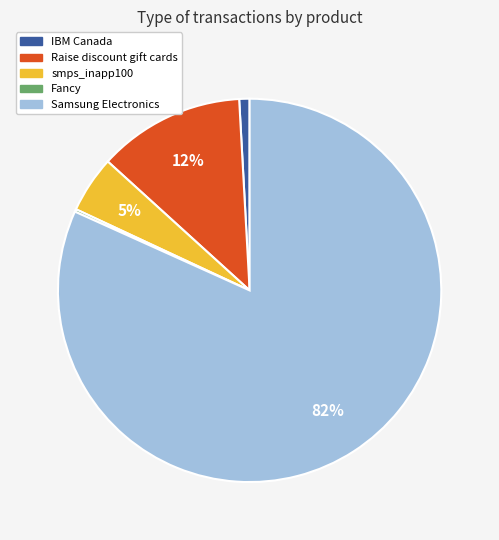

To the nearest percent, what is the difference between the largest and smallest slice percentages?

82%